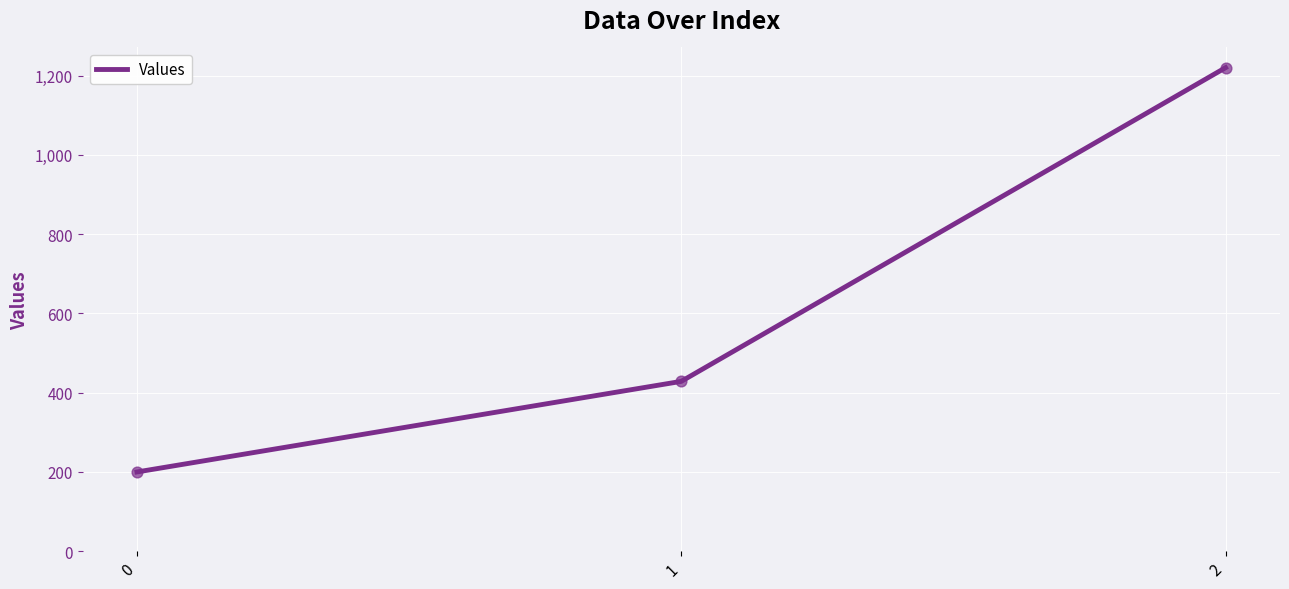

Which has a higher value, 2 or 0?

2